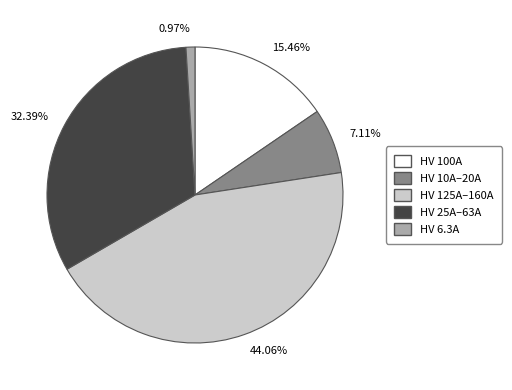

Is there any slice that represents more than half of the pie?

No